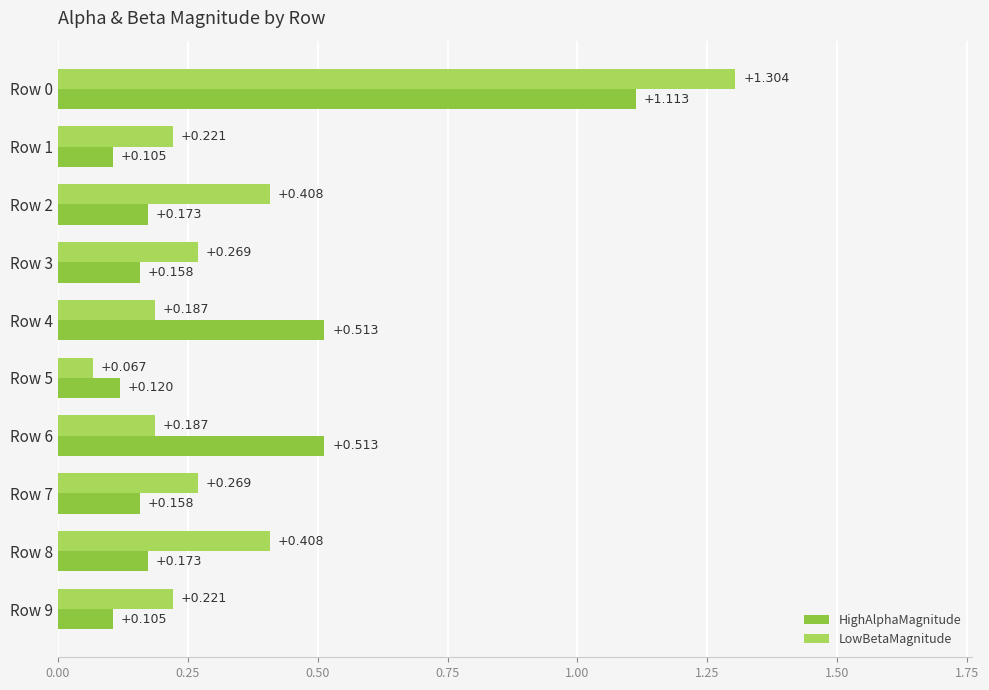

What is the difference between the maximum and second lowest values in the HighAlphaMagnitude series?

1.0